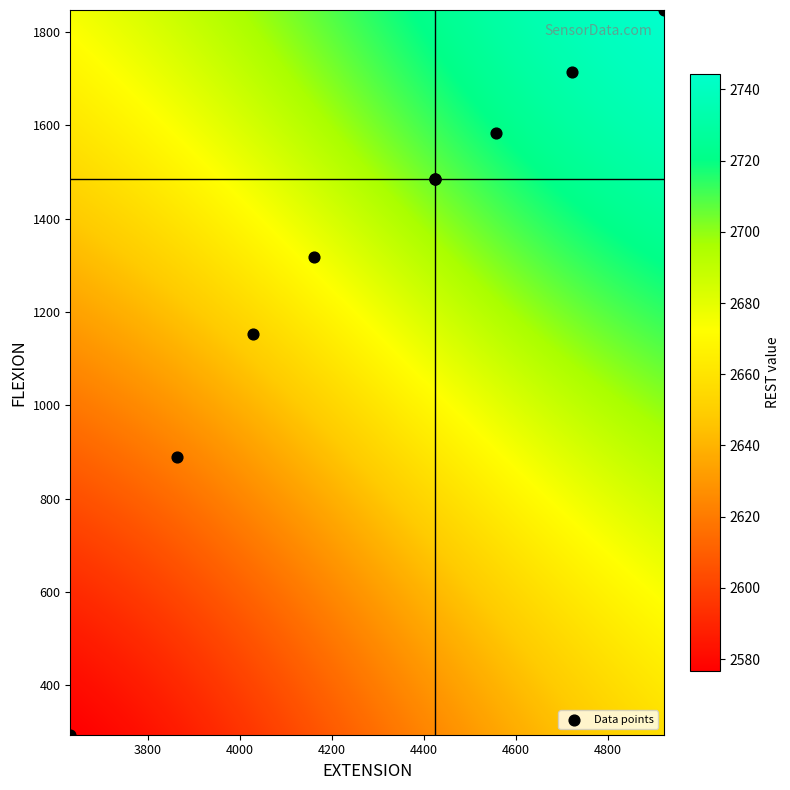

What is the range of Y values (max minus min)?

1553